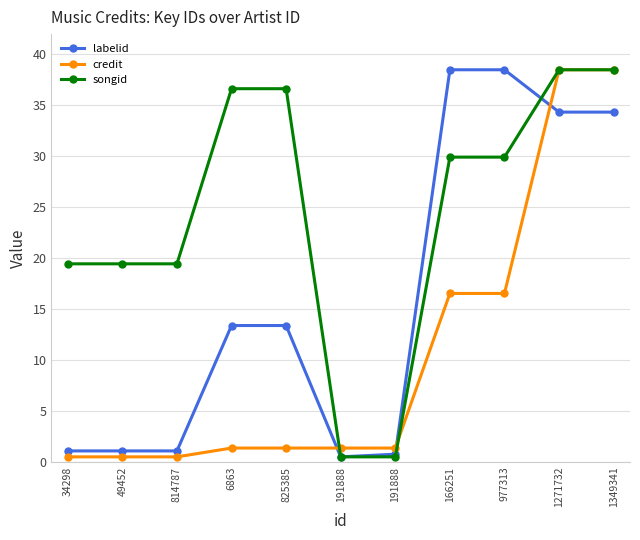

At 191888, list the series in order from smallest to largest.

labelid, songid, credit